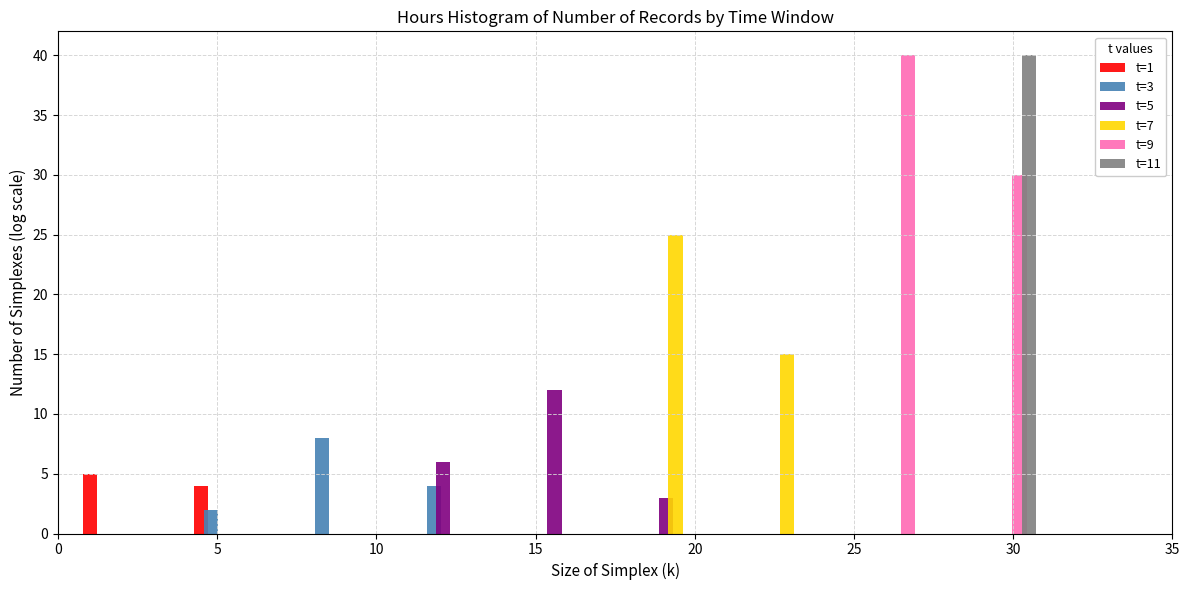

In the t=3 series, which range on the x-axis has the tallest bar?

7.0 to 10.5